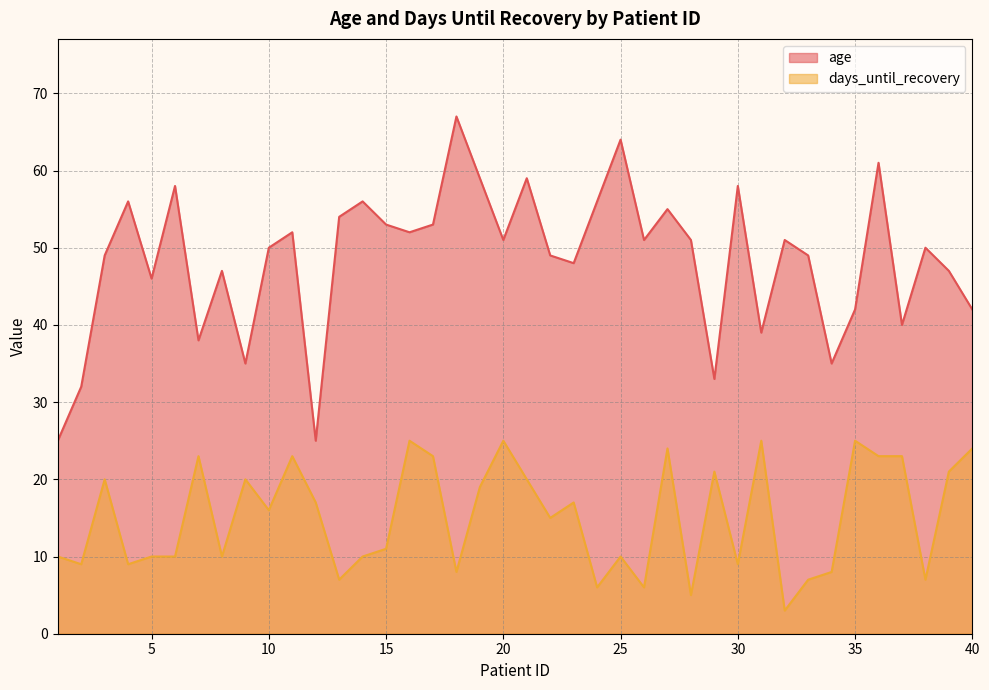

True or false: days_until_recovery has a value of 11 at 38.

False